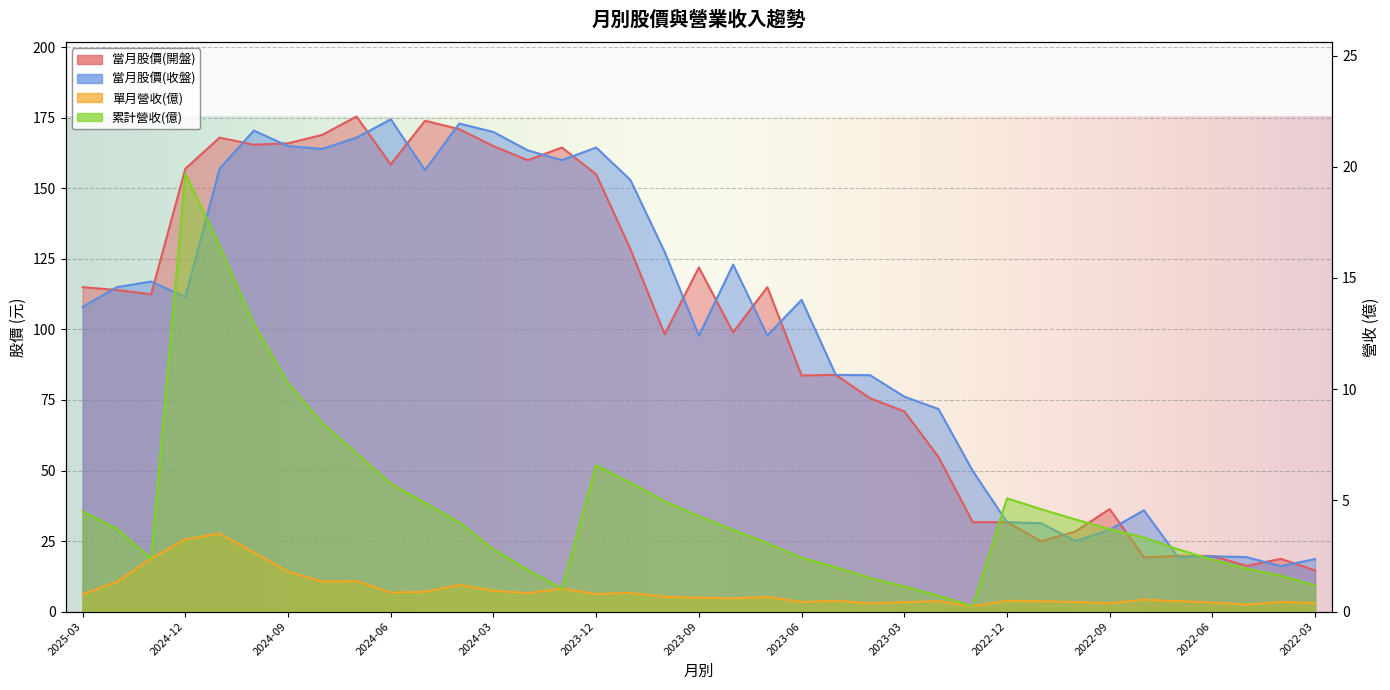

What is the maximum value shown in the chart?

175.5